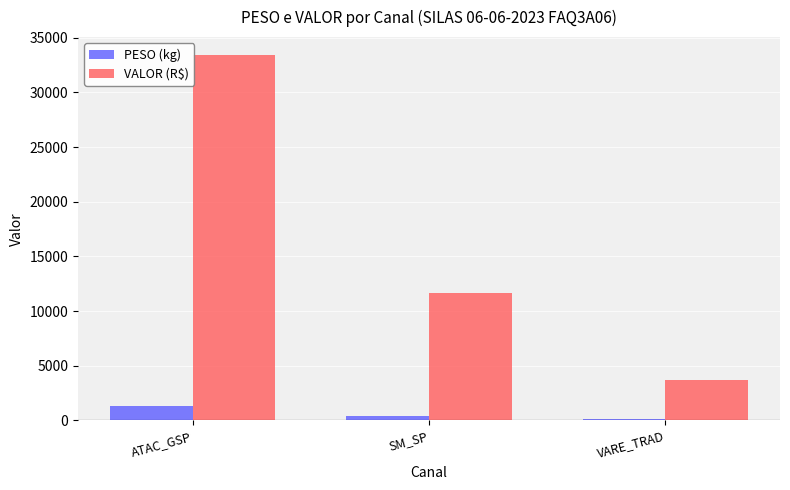

What is the spread (max minus min) of values at VARE_TRAD?

3567.3